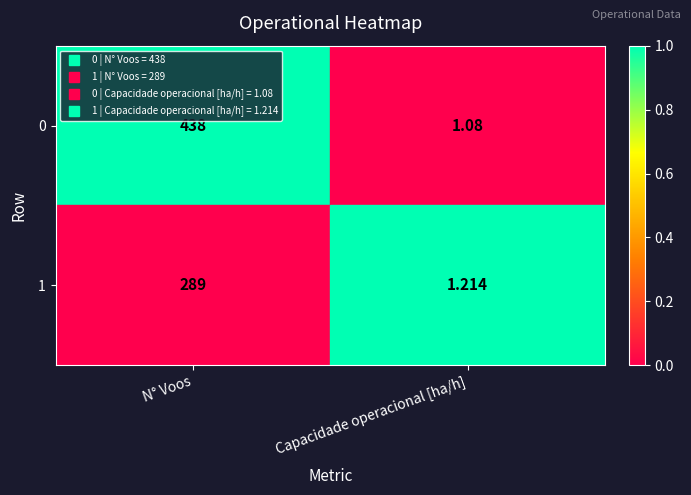

Which label corresponds to the smallest value in the chart?

Capacidade operacional [ha/h]